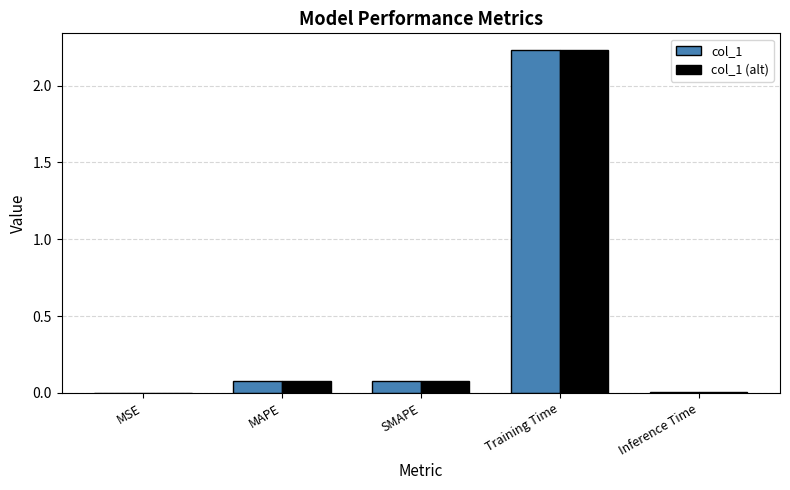

True or false: col_1 has a value of 0.0 at Inference Time.

True